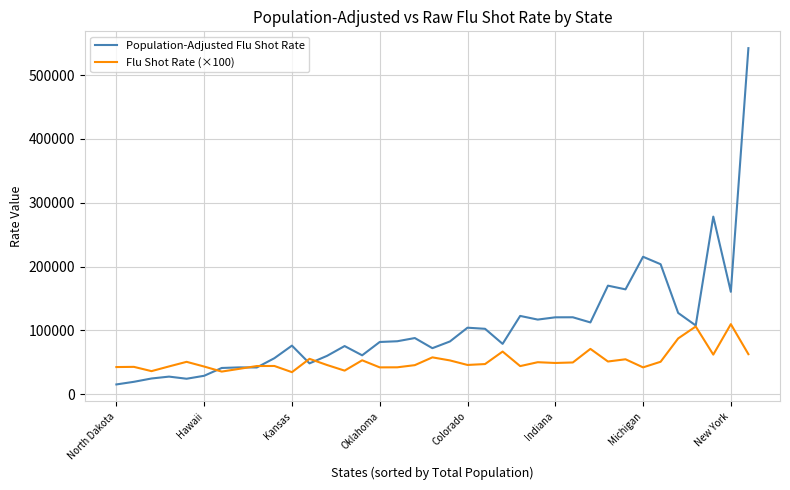

What is the smallest value displayed?

15036